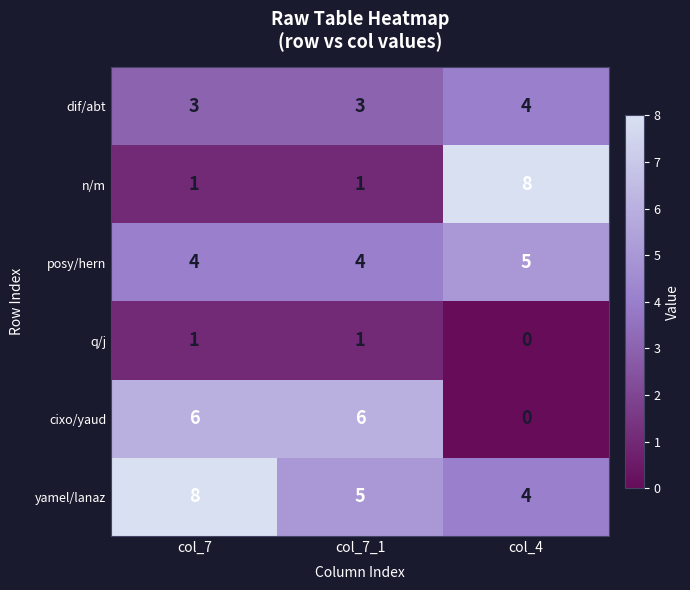

What is the maximum value shown in the chart?

8